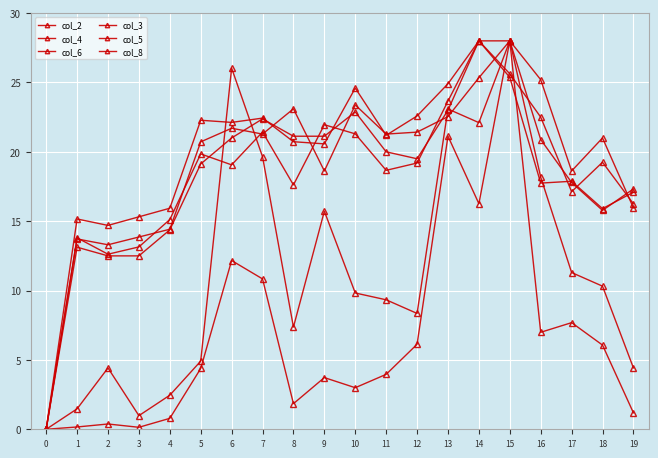

How many lines are shown in the chart?

6